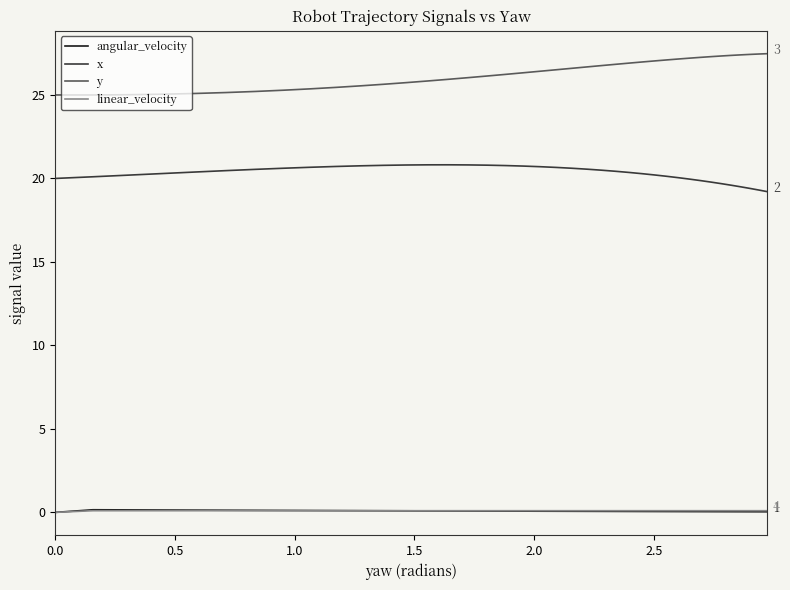

The value of y at 38 is 6.1. True or false?

False